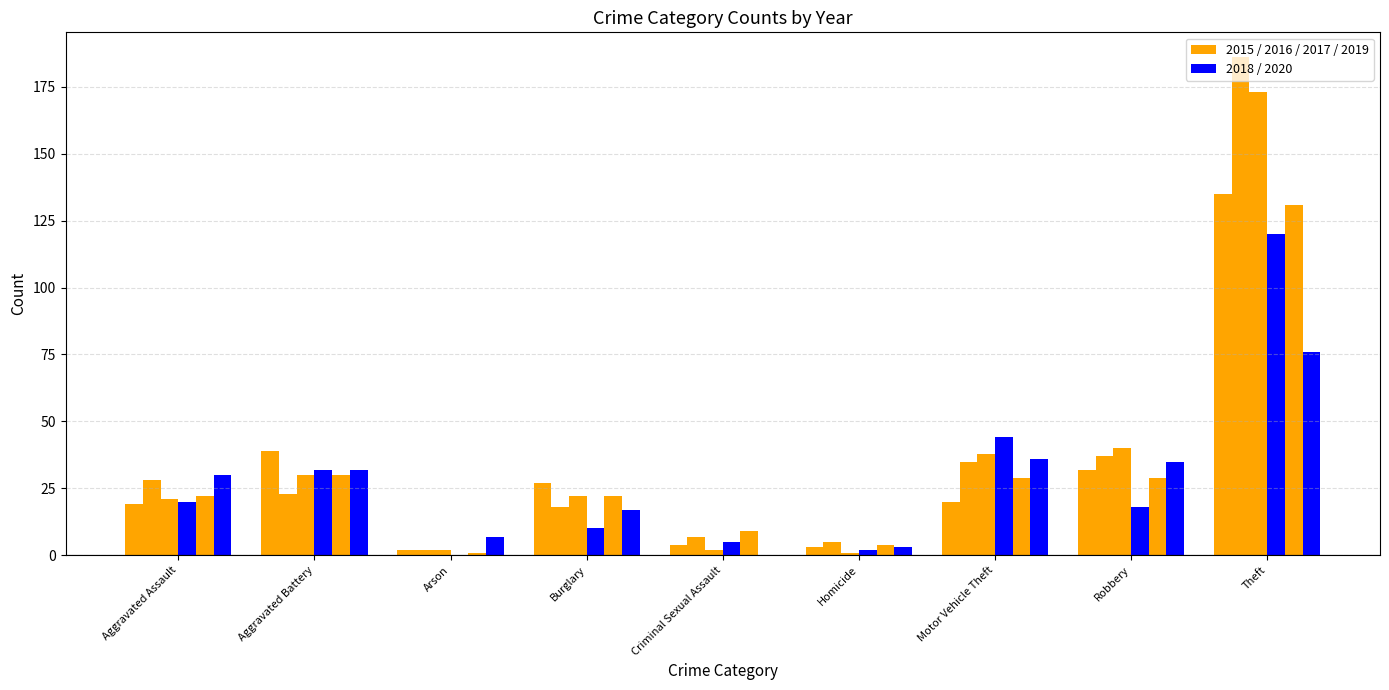

Does the chart contain stacked bars?

No